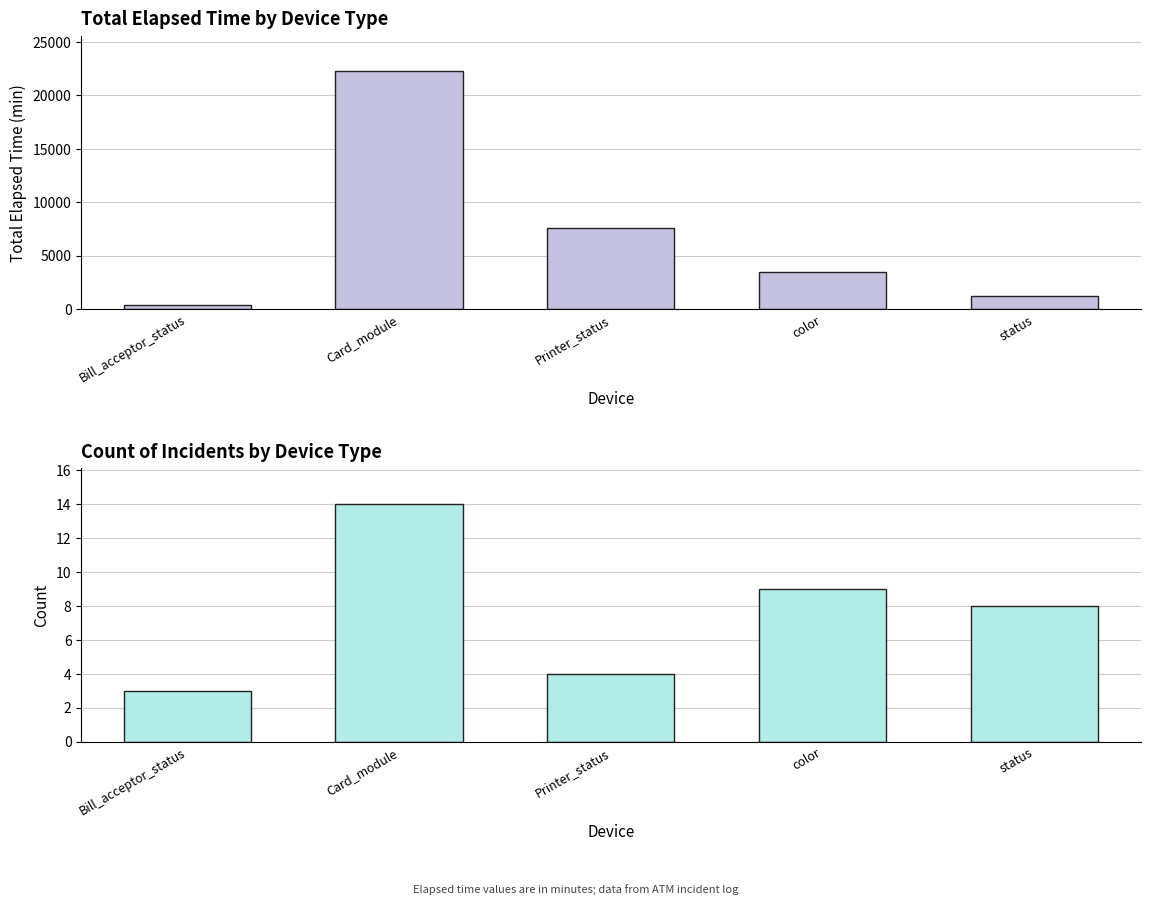

What is the label of the 3rd bar from the right?

Printer_status